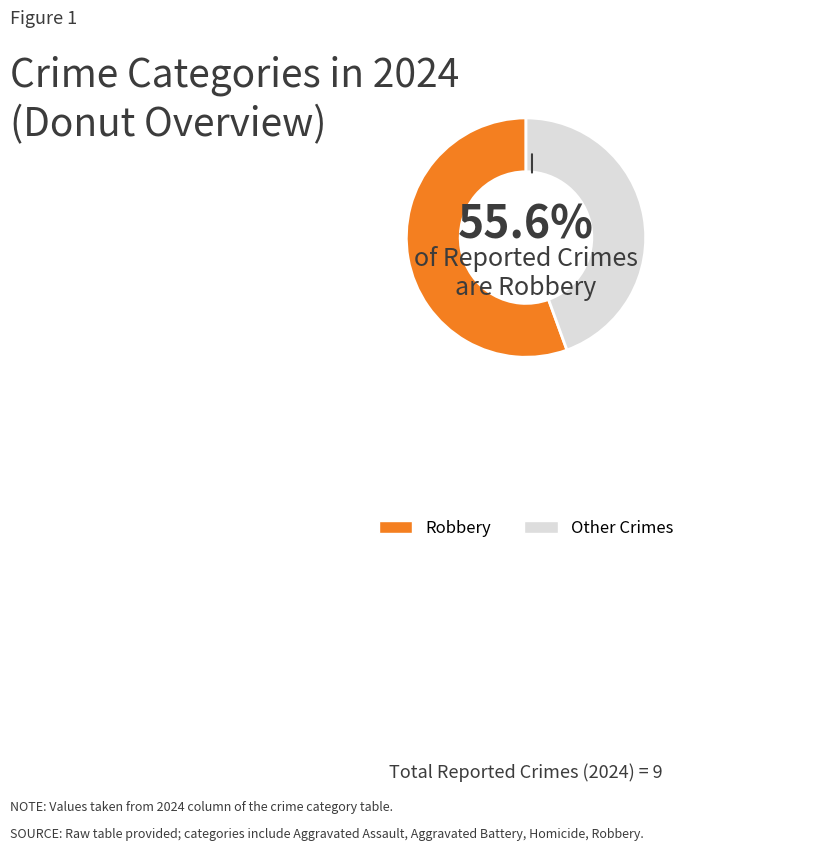

Rank the categories by value from lowest to highest.

Other Crimes, Robbery